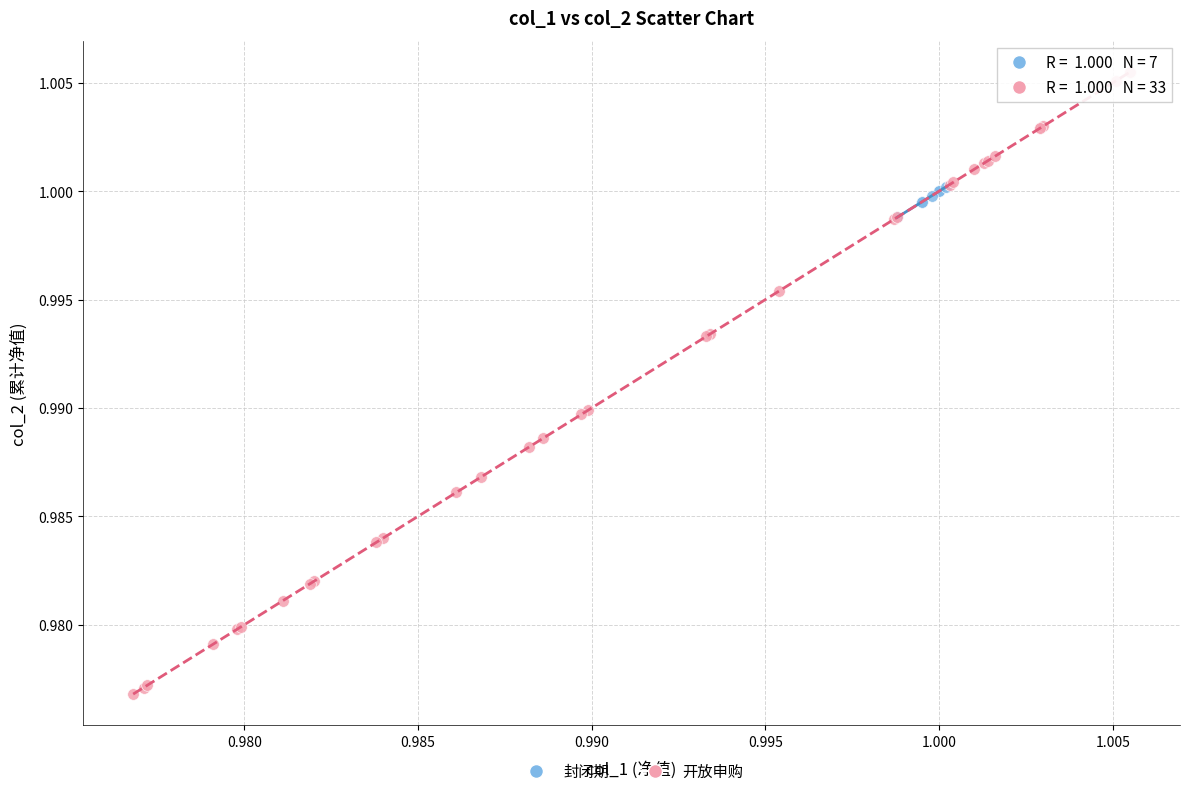

What are all the series names shown in the legend?

封闭期, 开放申购